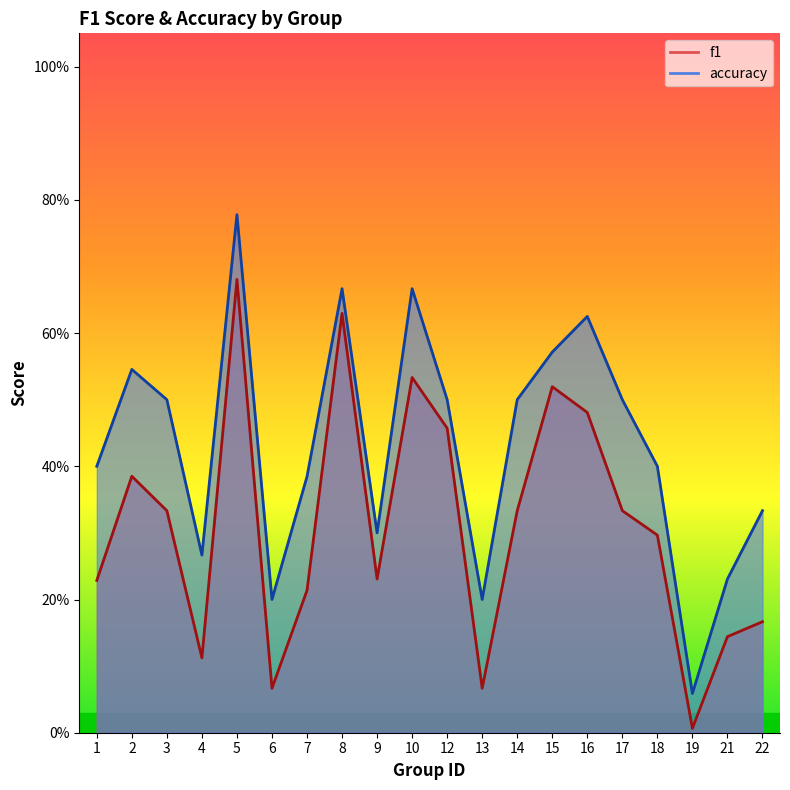

How many interior local valleys does the accuracy series have?

5